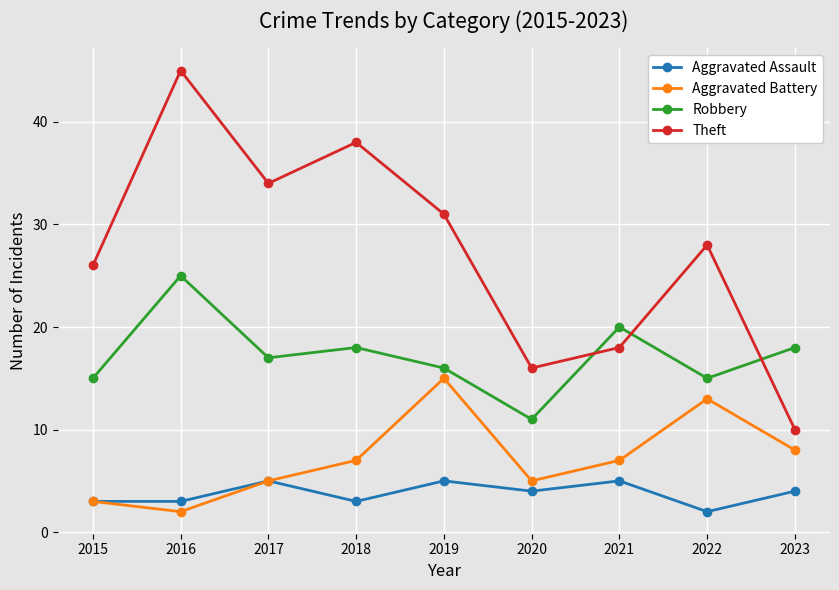

Which series has the largest total across all categories?

Theft